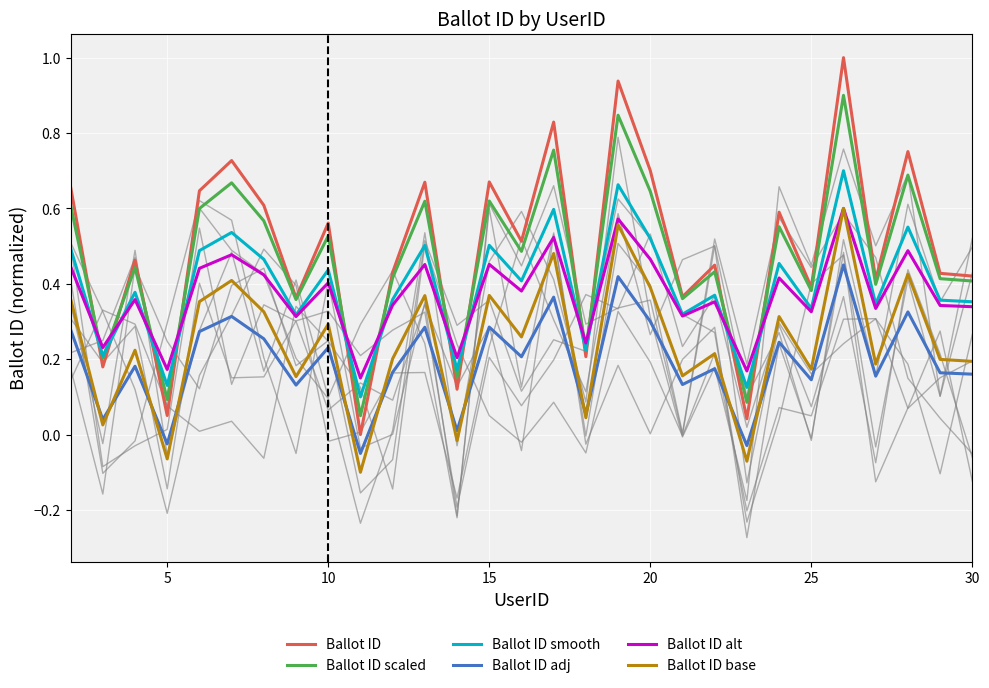

At how many categories does at least one series exceed 0?

29